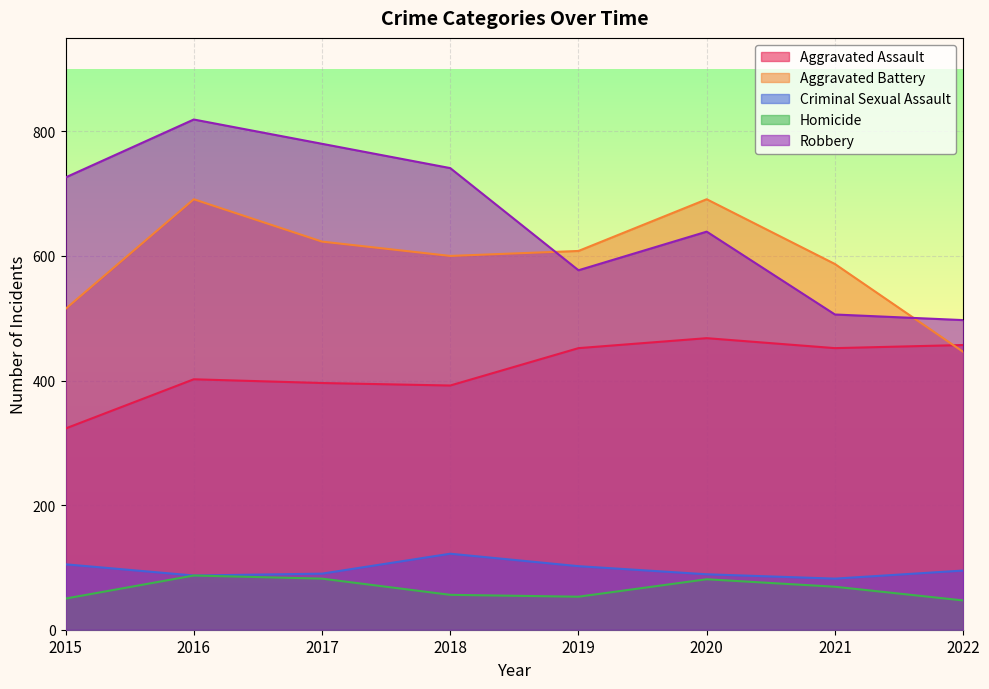

Reading right to left, transcribe all the data shown in this chart.

Aggravated Assault: 457	452	468	452	392	396	402	323
Aggravated Battery: 446	587	691	608	600	623	691	515
Criminal Sexual Assault: 95	82	89	102	122	90	87	105
Homicide: 47	69	81	53	56	82	87	50
Robbery: 497	506	639	577	741	780	819	726